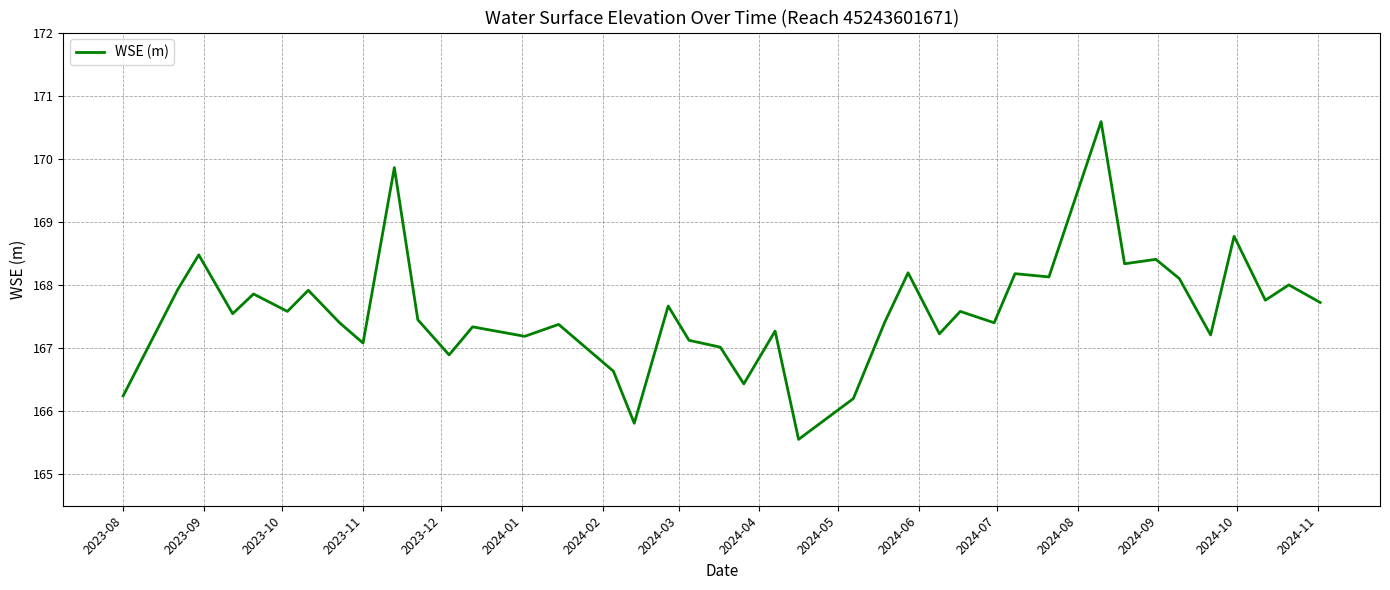

What is the minimum value shown in the chart?

165.6